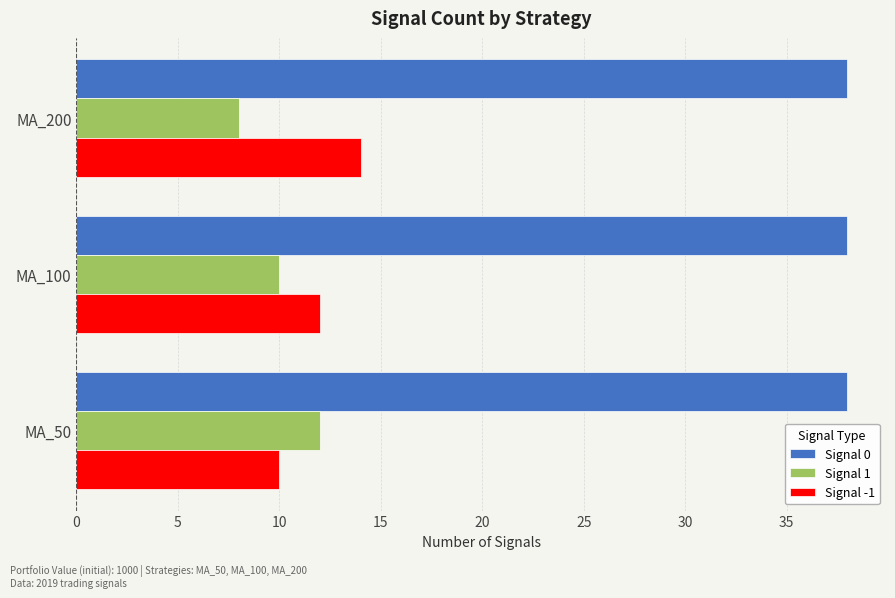

Rank the series at MA_100 from lowest to highest value.

Signal 1, Signal -1, Signal 0